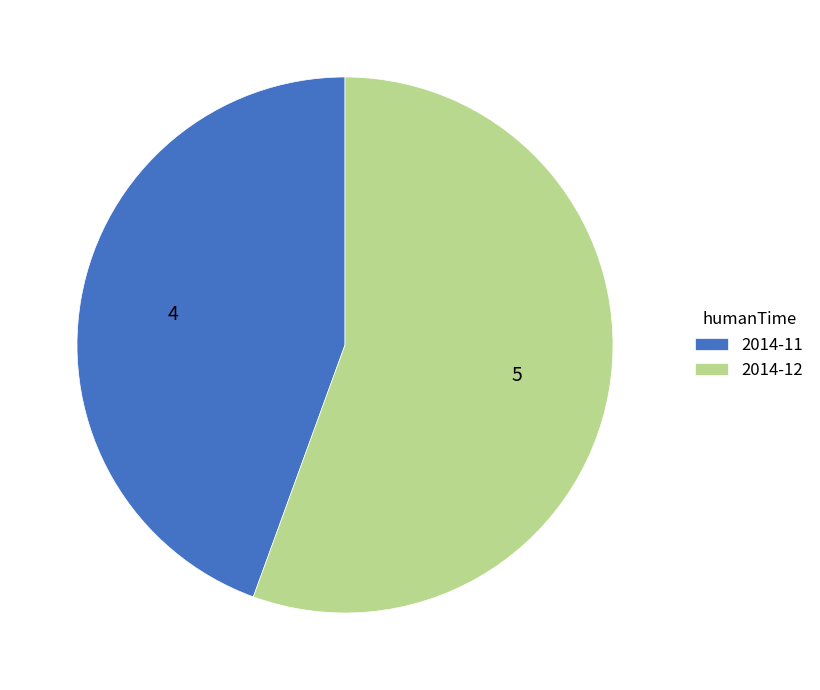

Between 2014-12 and 2014-11, which is larger?

2014-12